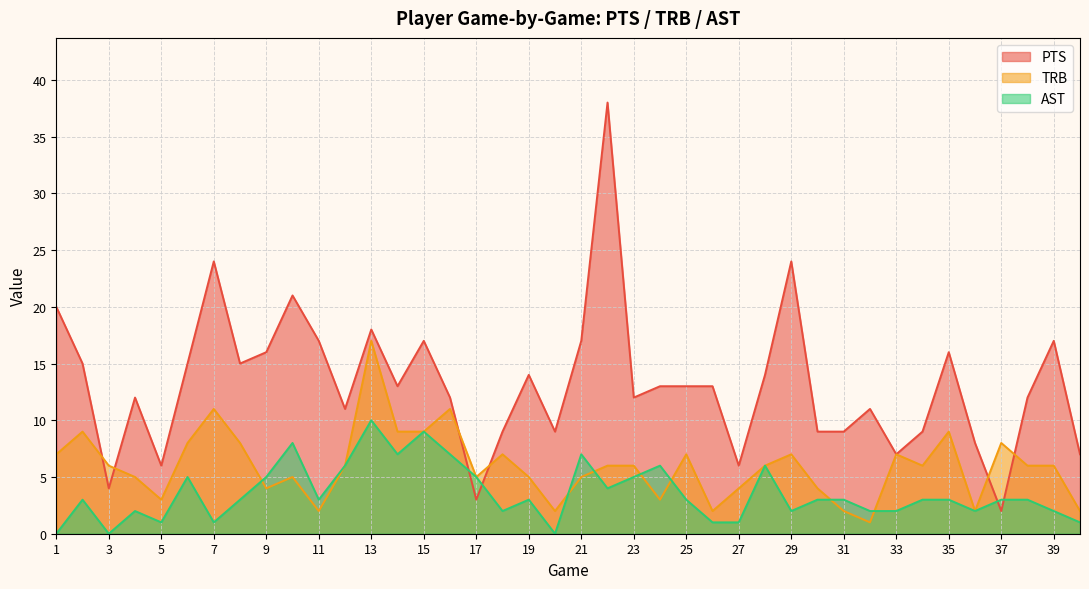

Which series changed the most between 30 and 39?

PTS